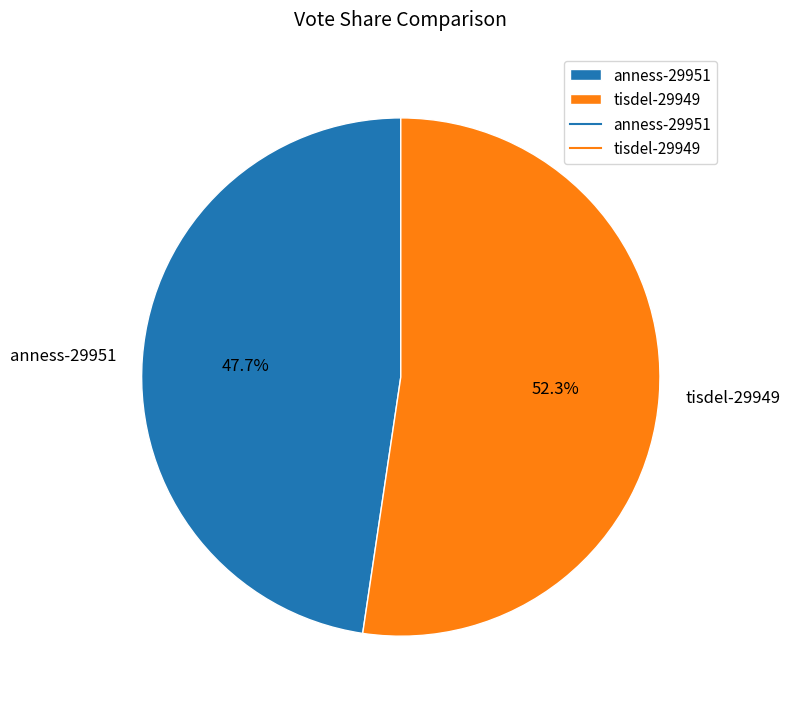

How many segments does this pie chart have?

2